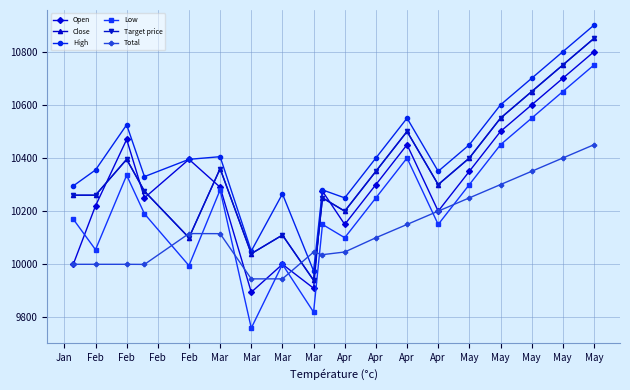

True or false: Target price and Low cross at least once.

False